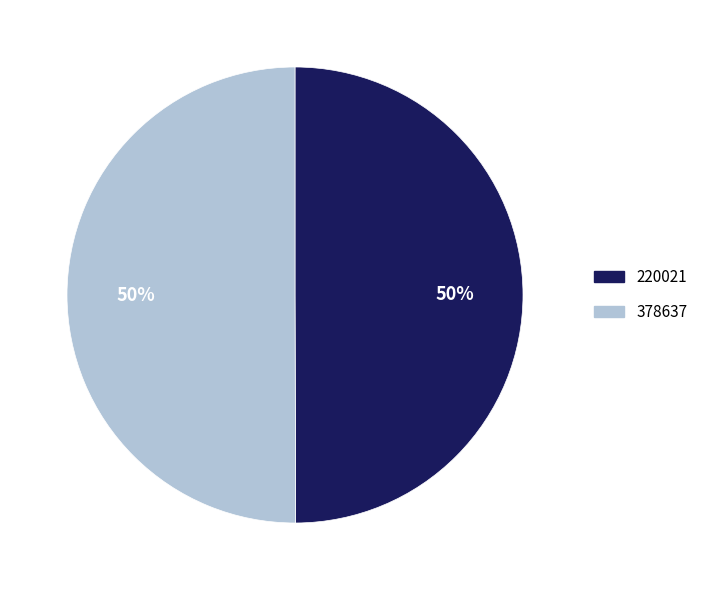

How many segments does this pie chart have?

2